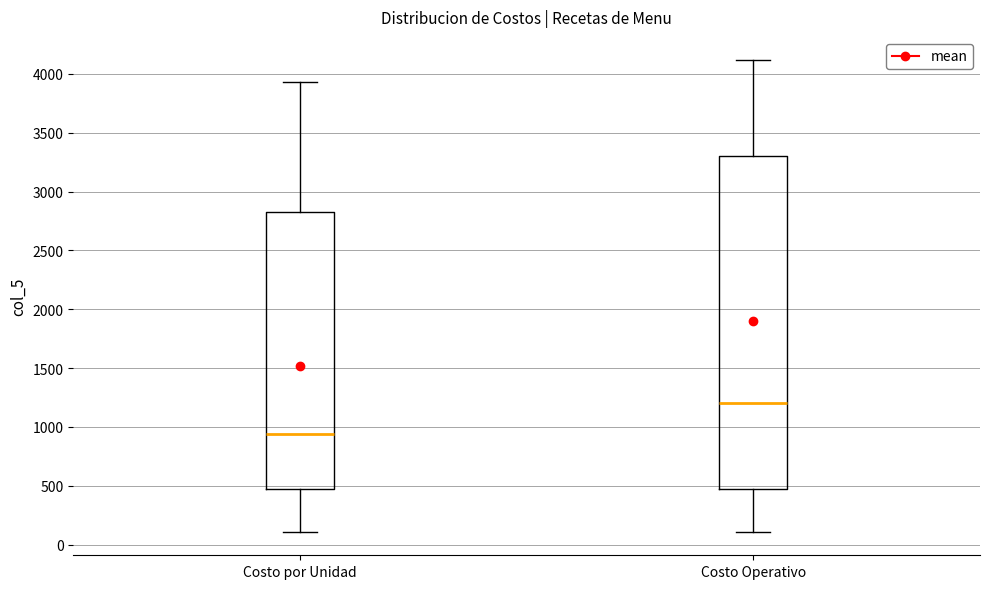

Which box's median line is the lowest?

Costo por Unidad